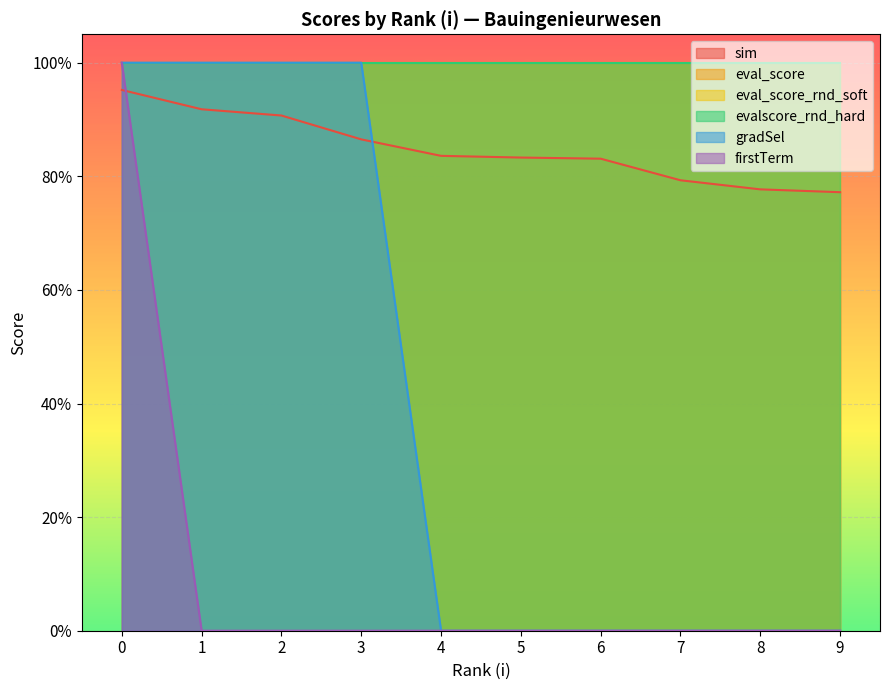

Does the chart display data point markers on the line(s)?

No